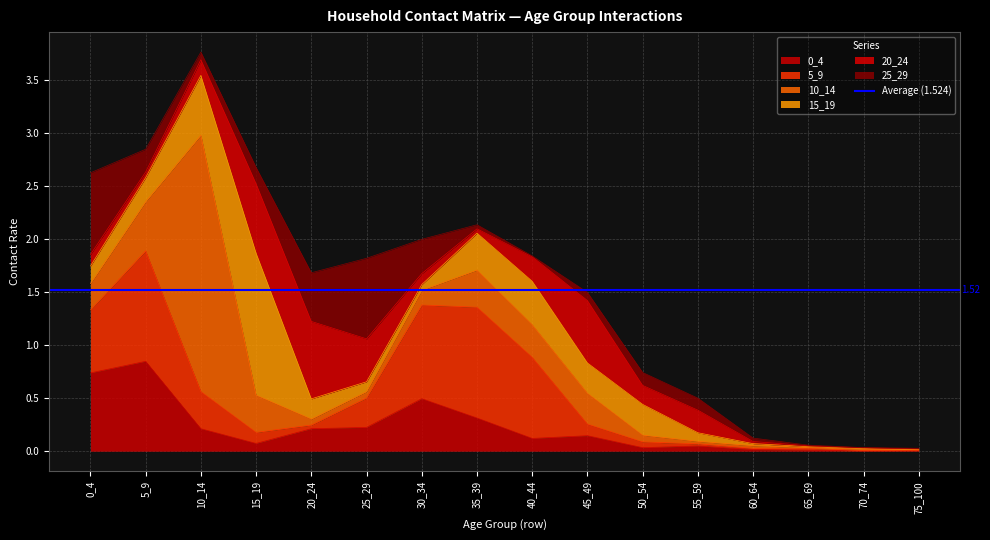

True or false: 5_9 has a value of 0.0 at 60_64.

True